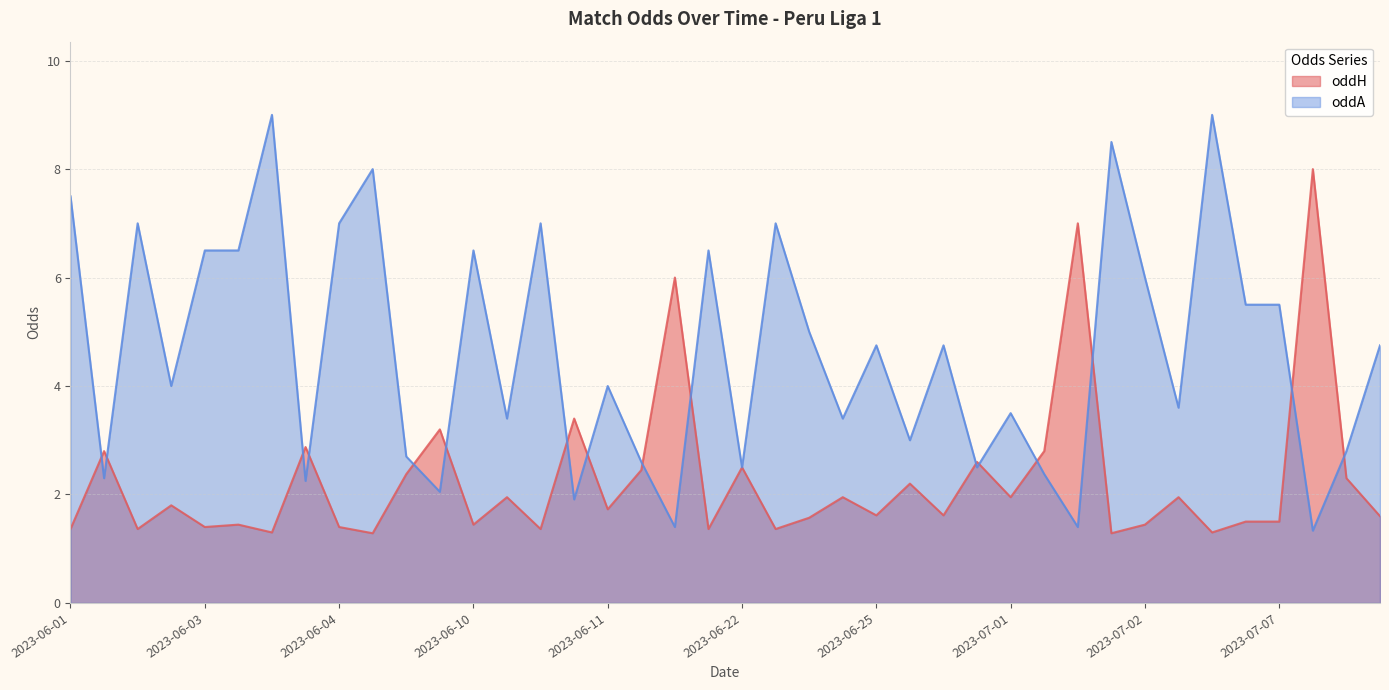

List the series in order of their peak value, highest first.

oddA, oddH